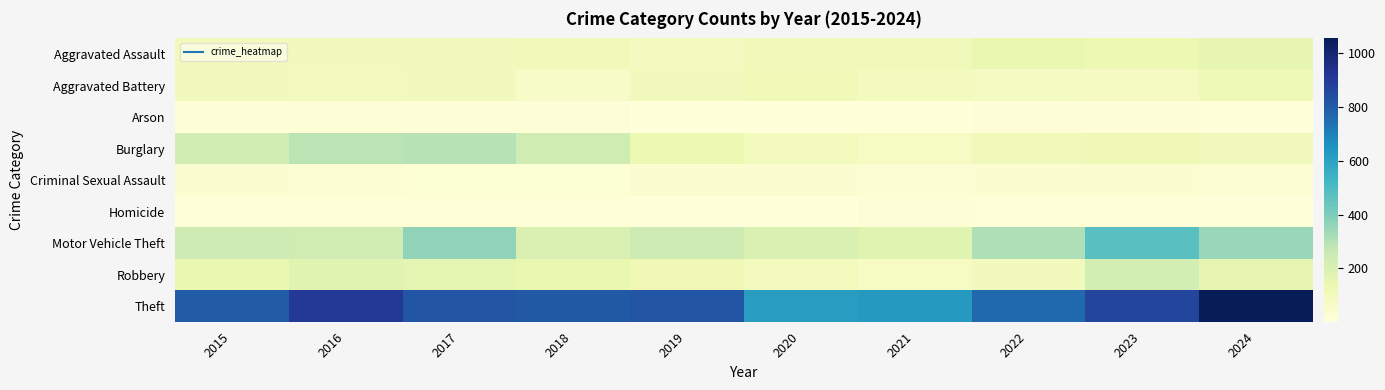

At 2018, list the series in order from largest to smallest.

Theft, Burglary, Motor Vehicle Theft, Robbery, Aggravated Assault, Aggravated Battery, Criminal Sexual Assault, Arson, Homicide